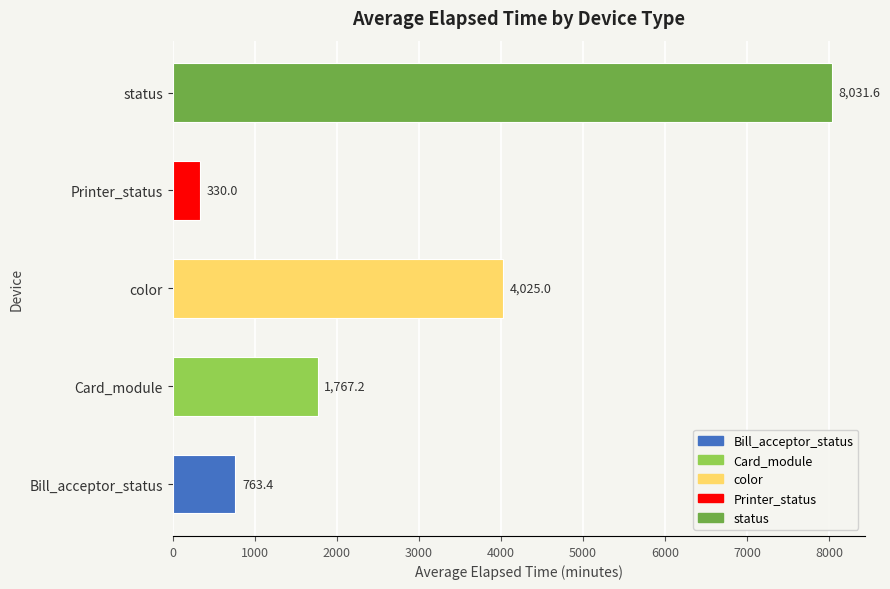

Reading bottom to top, what are all the values shown in this chart?

Bill_acceptor_status=763.4	Card_module=1767.2	color=4025.0	Printer_status=330.0	status=8031.6